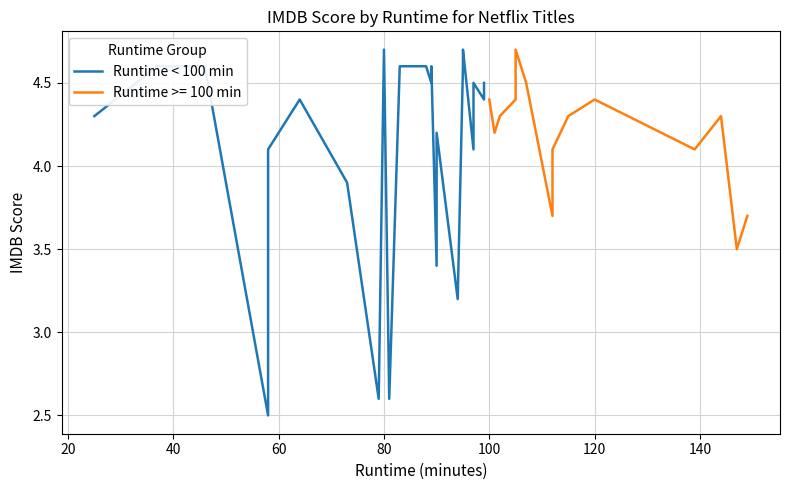

What is the value of the 16th point from the left?

4.6